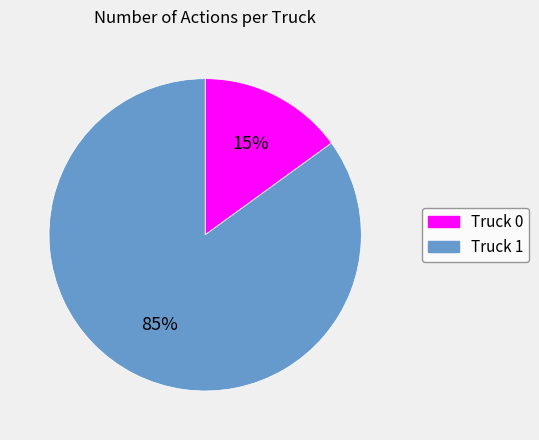

Which category has the biggest portion of the pie?

Truck 1